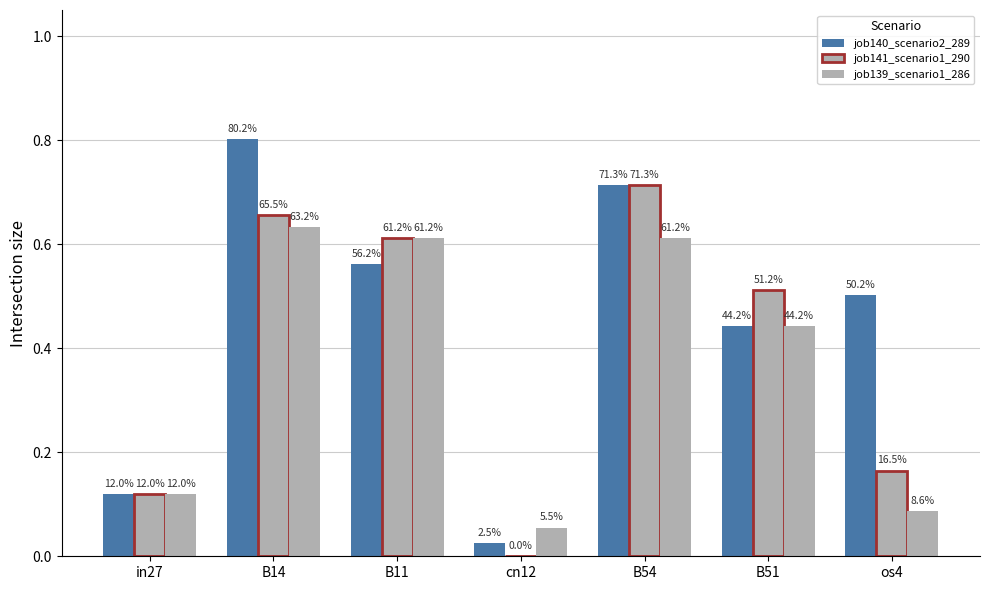

How many values in the job141_scenario1_290 series exceed 0?

6